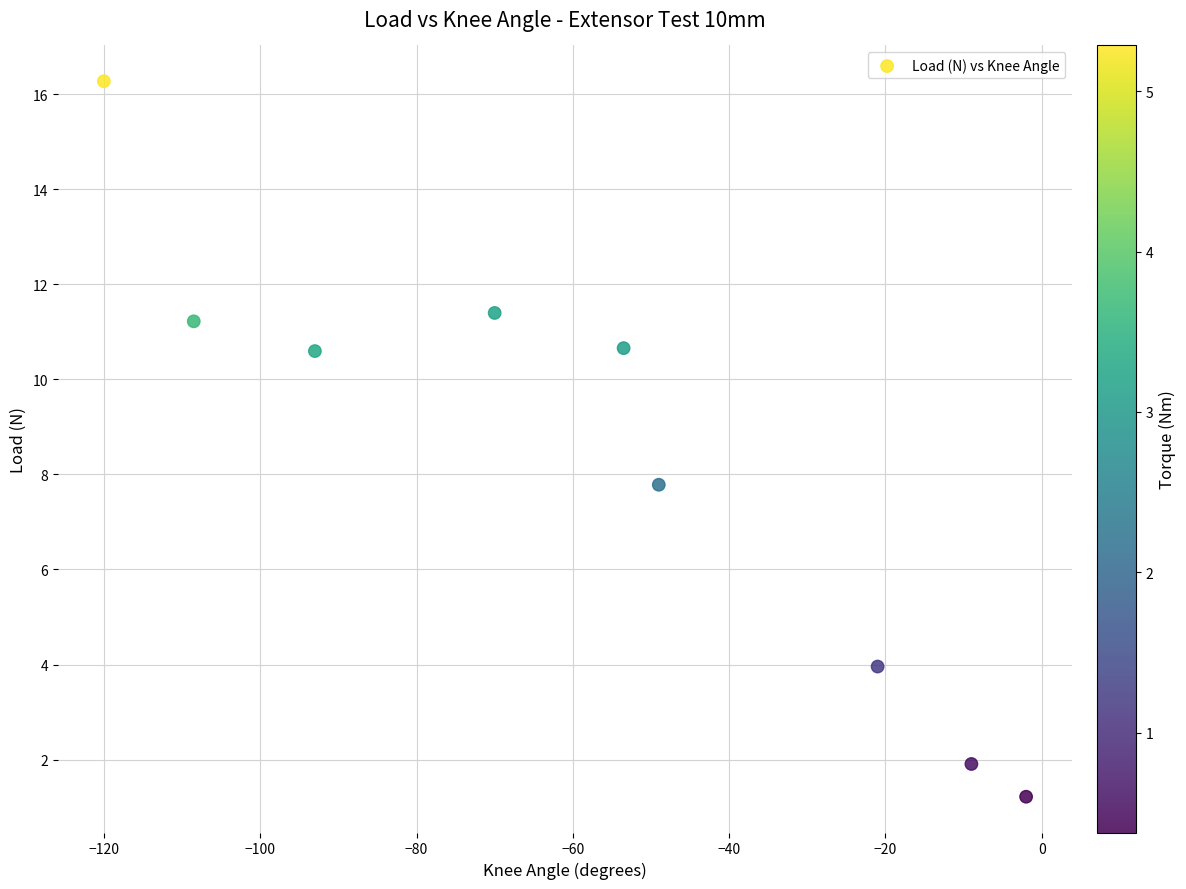

What is the range of X values (max minus min)?

118.0